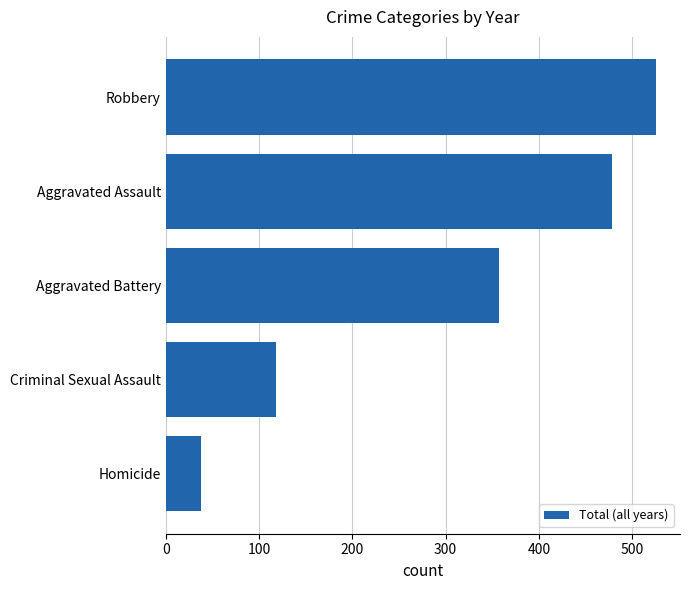

What is the difference between the maximum and minimum values?

487